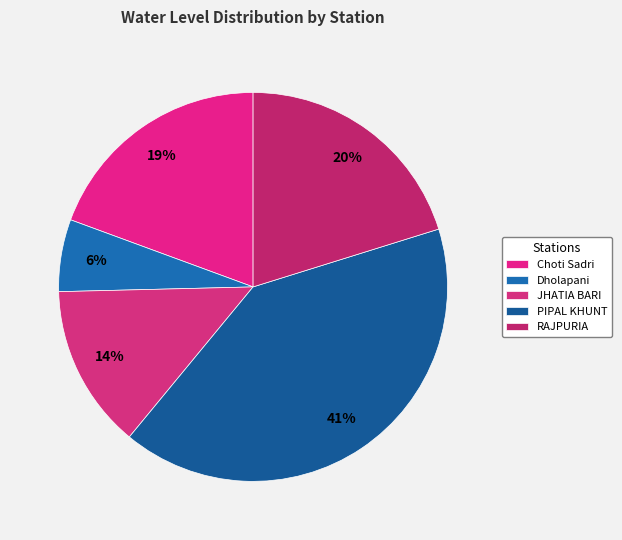

Which has a higher value, Dholapani or Choti Sadri?

Choti Sadri